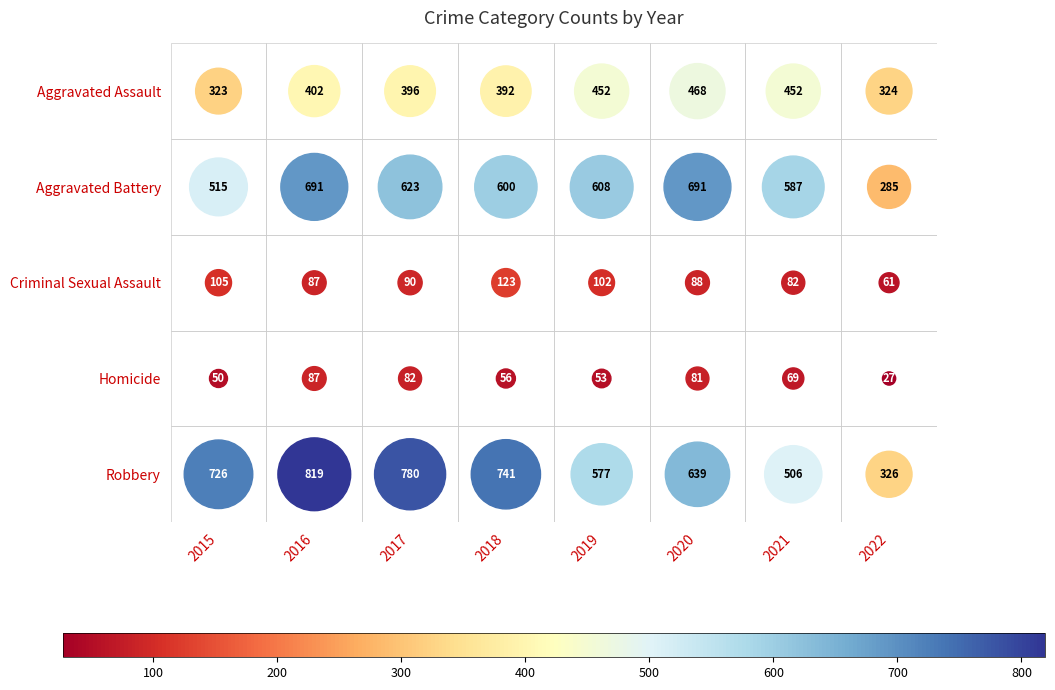

The Robbery series shows 342 at 2015. True or false?

False